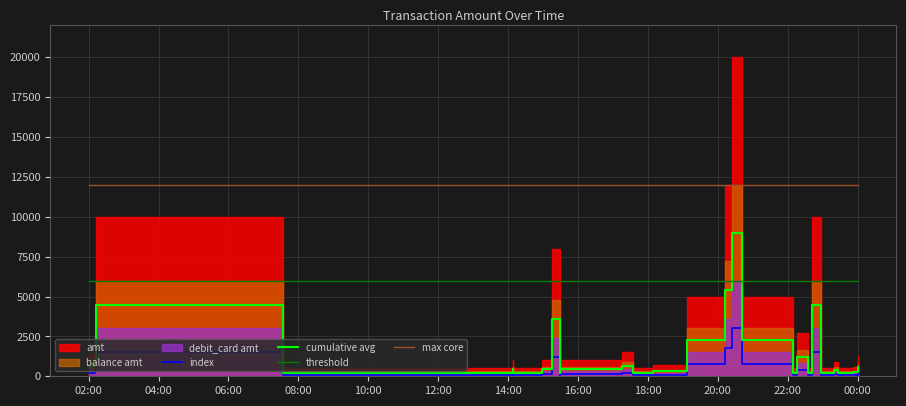

In index, how many points are lower than both neighbors (excluding endpoints)?

7